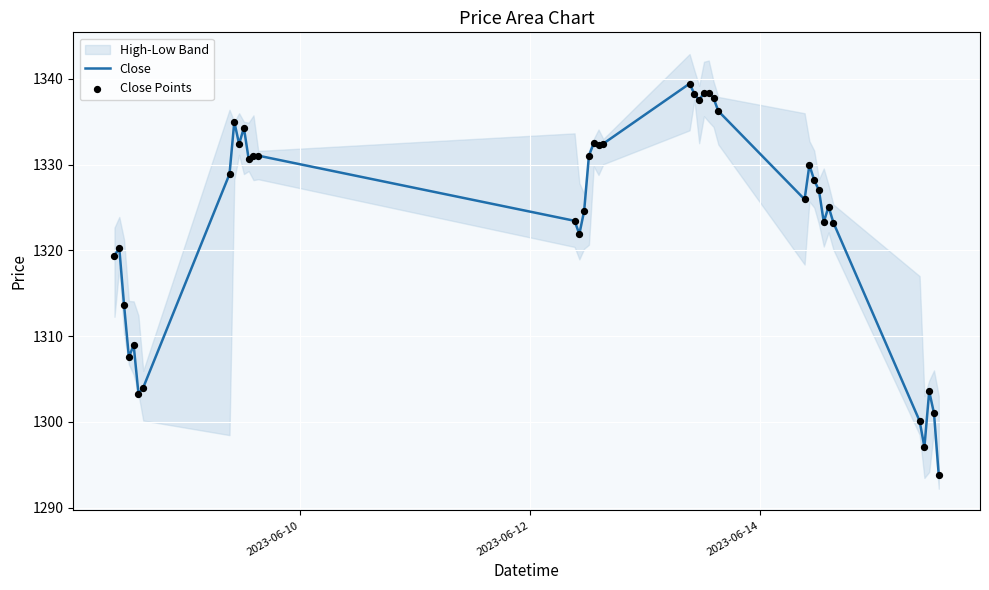

Which series has the largest total across all categories?

Close